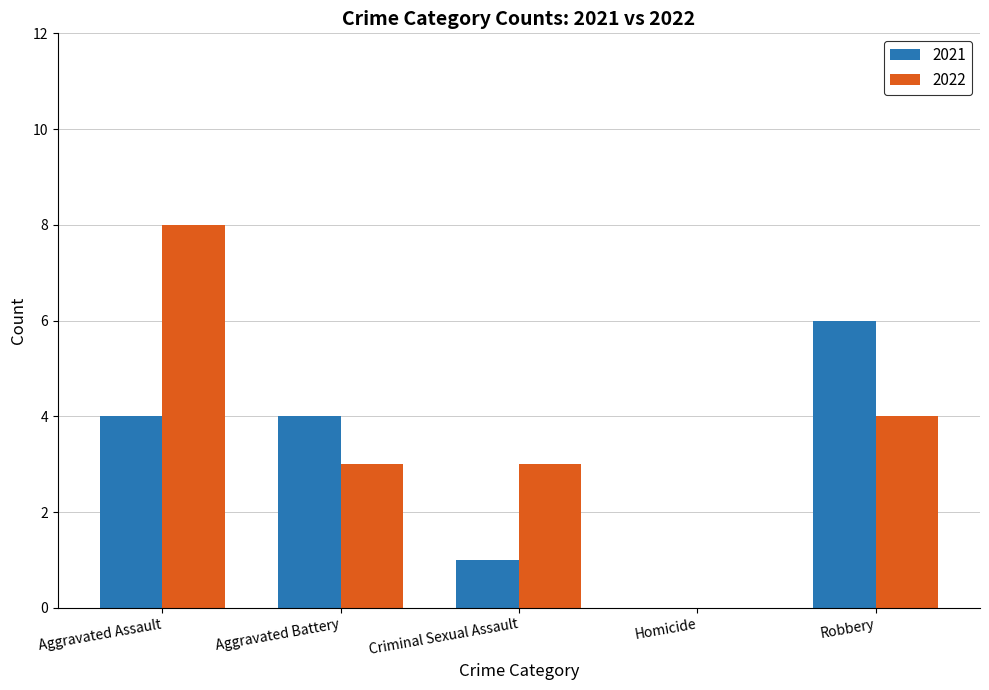

Which series changed the most between Aggravated Battery and Criminal Sexual Assault?

2021